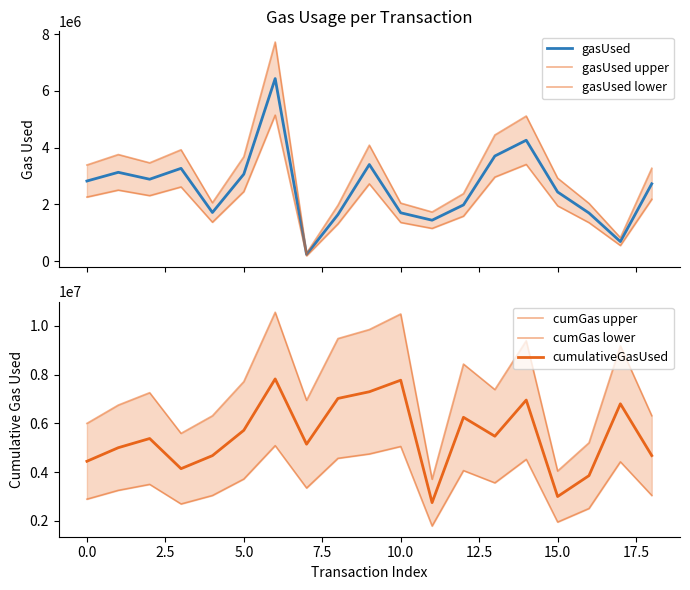

What is the highest value of the gasUsed series?

6431716